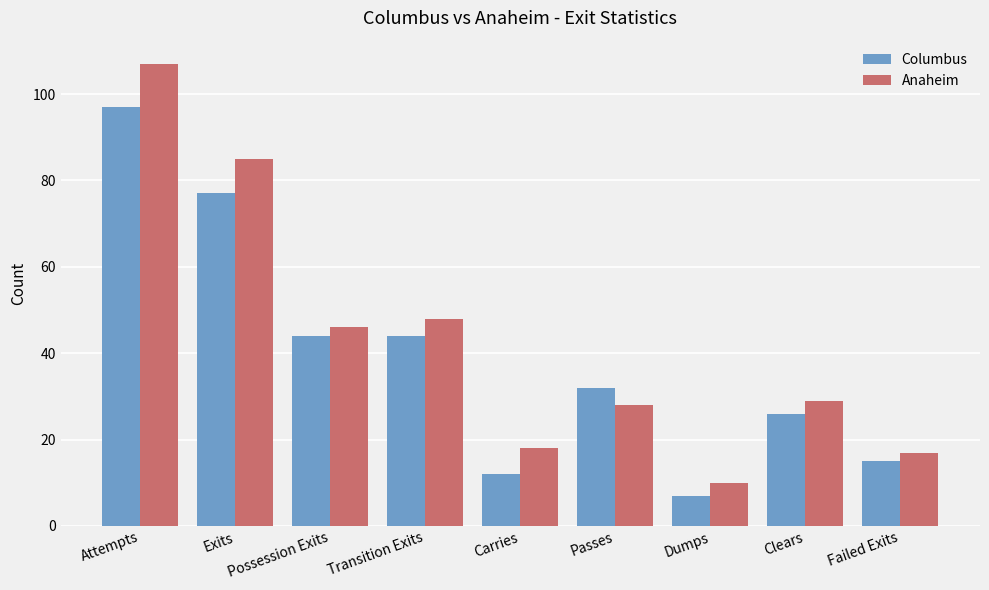

Reading left to right, extract all data points from this chart.

Columbus: Attempts=97	Exits=77	Possession Exits=44	Transition Exits=44	Carries=12	Passes=32	Dumps=7	Clears=26	Failed Exits=15
Anaheim: Attempts=107	Exits=85	Possession Exits=46	Transition Exits=48	Carries=18	Passes=28	Dumps=10	Clears=29	Failed Exits=17